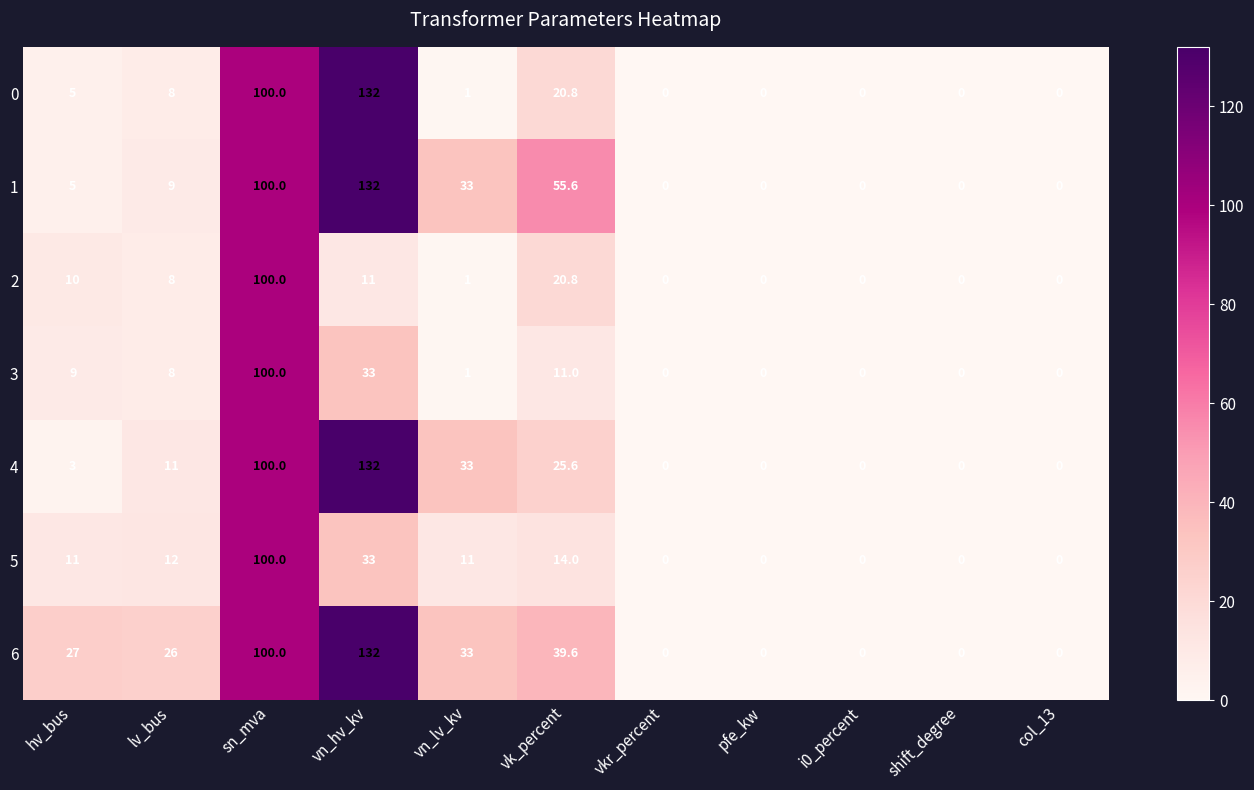

Between hv_bus and vkr_percent, which series saw the biggest shift?

6